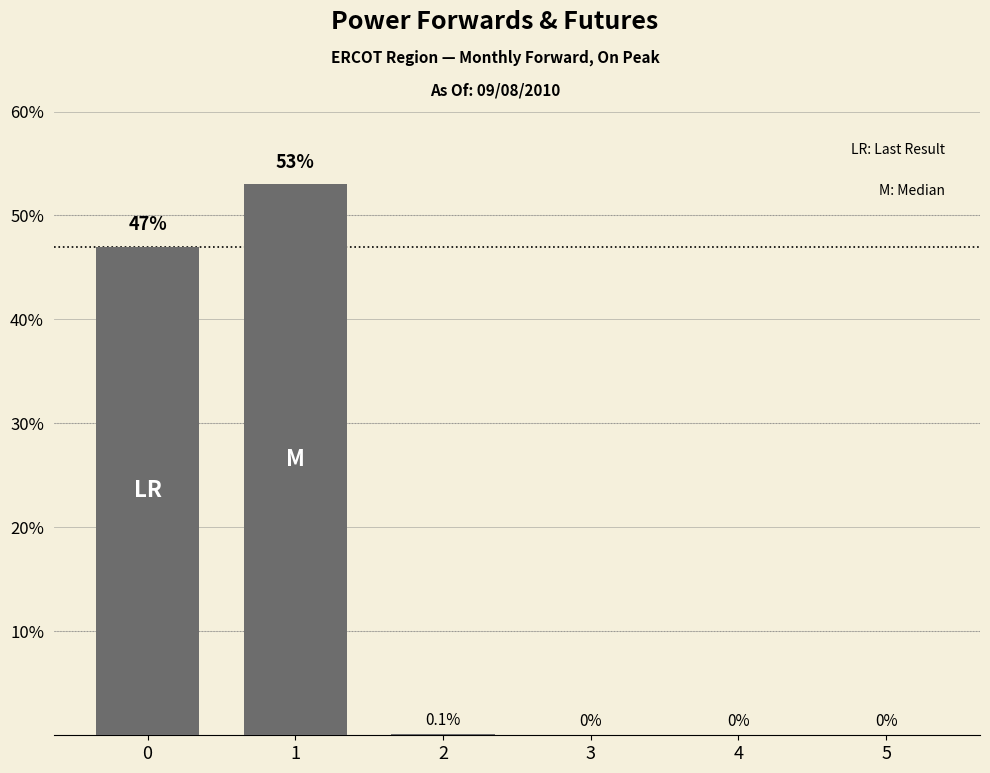

True or false: the data shows 47.0 at 0.

True